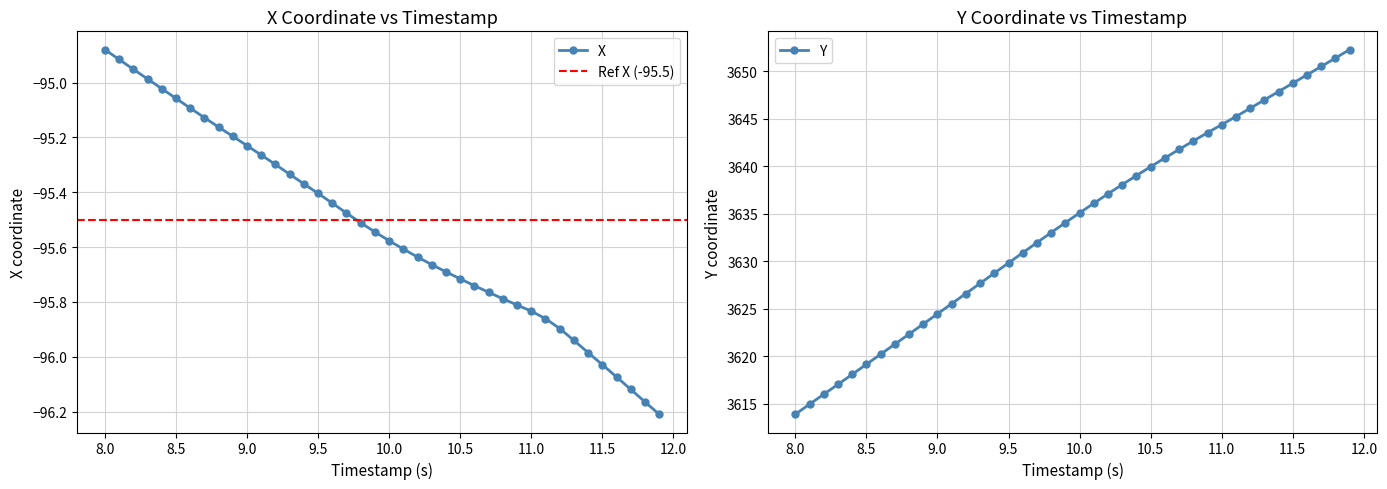

What is the minimum value for Y?

3613.9